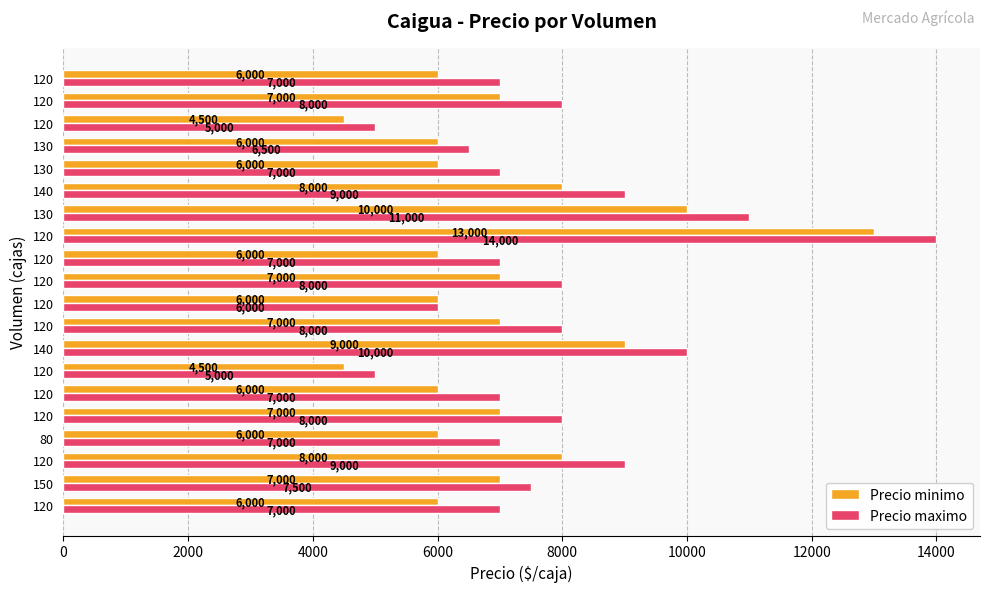

List the series in order of their peak value, highest first.

Precio maximo, Precio minimo